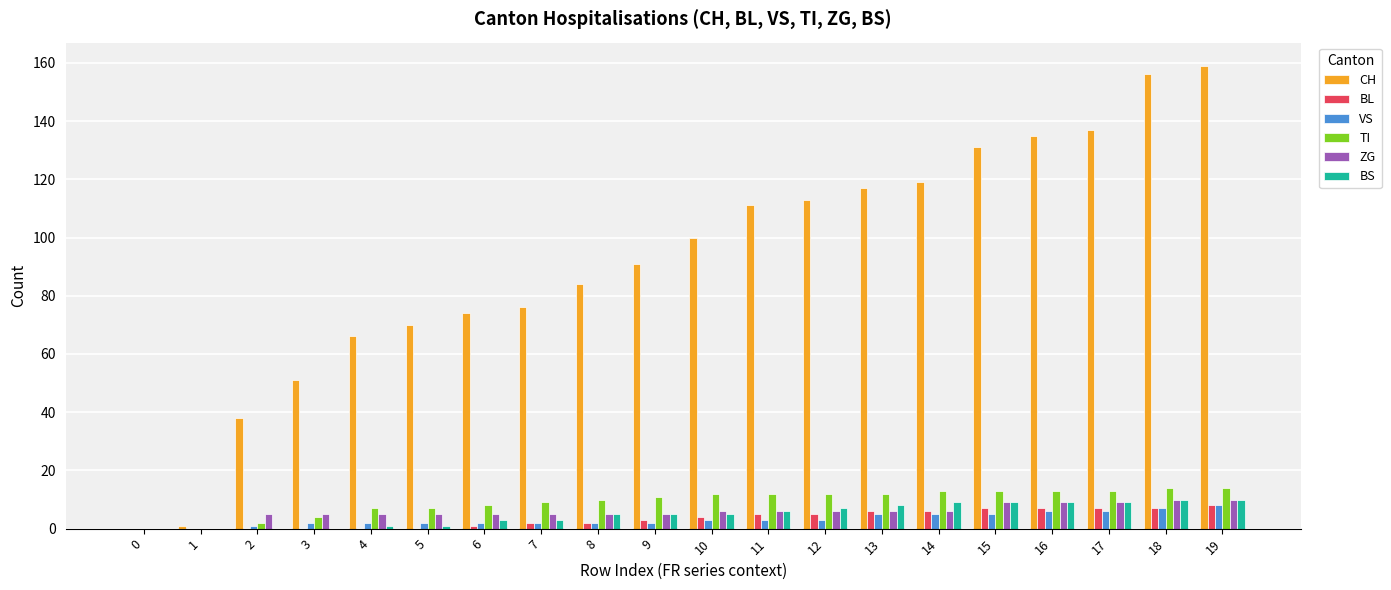

What are all the series names shown in the legend?

CH, BL, VS, TI, ZG, BS